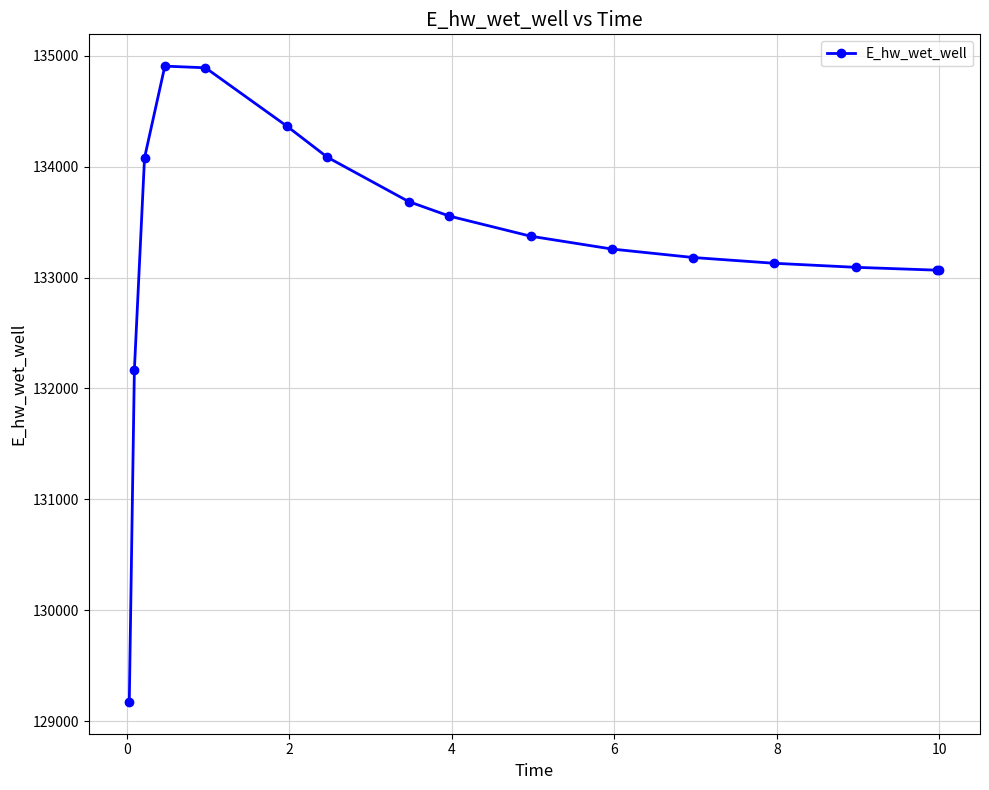

What is the greatest value displayed?

134906.5